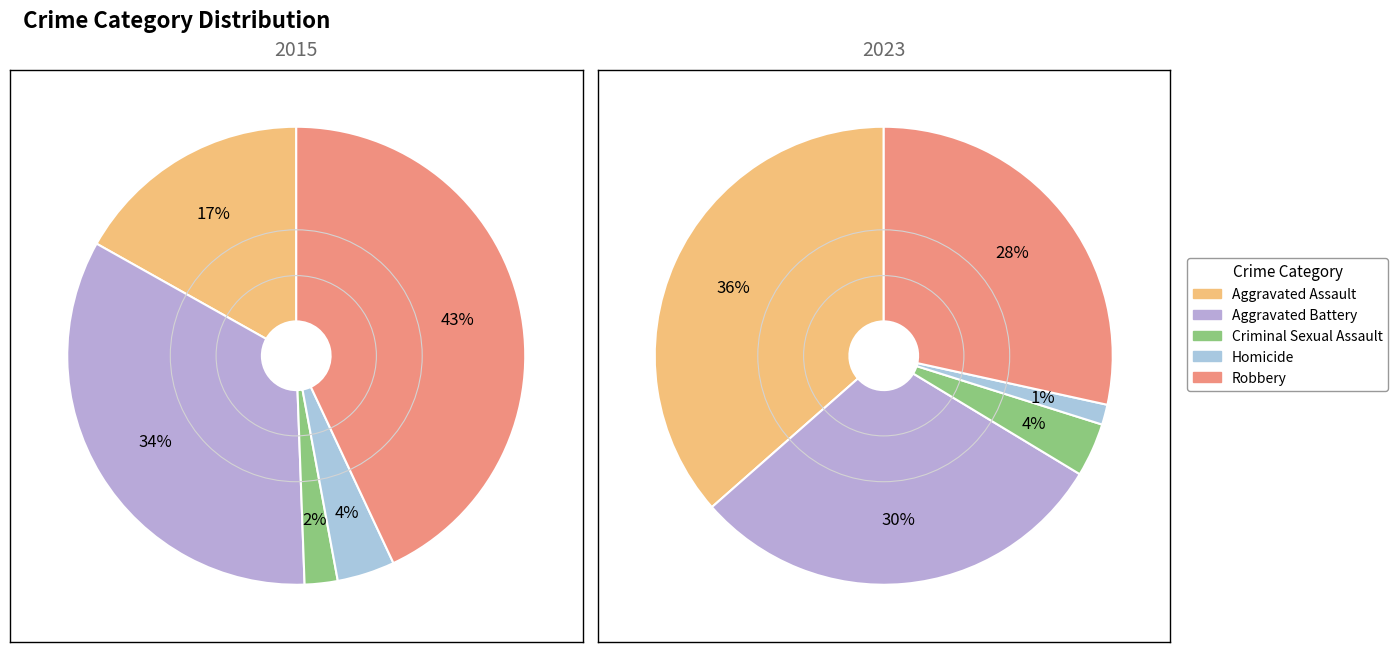

How many slices are in this pie chart?

5